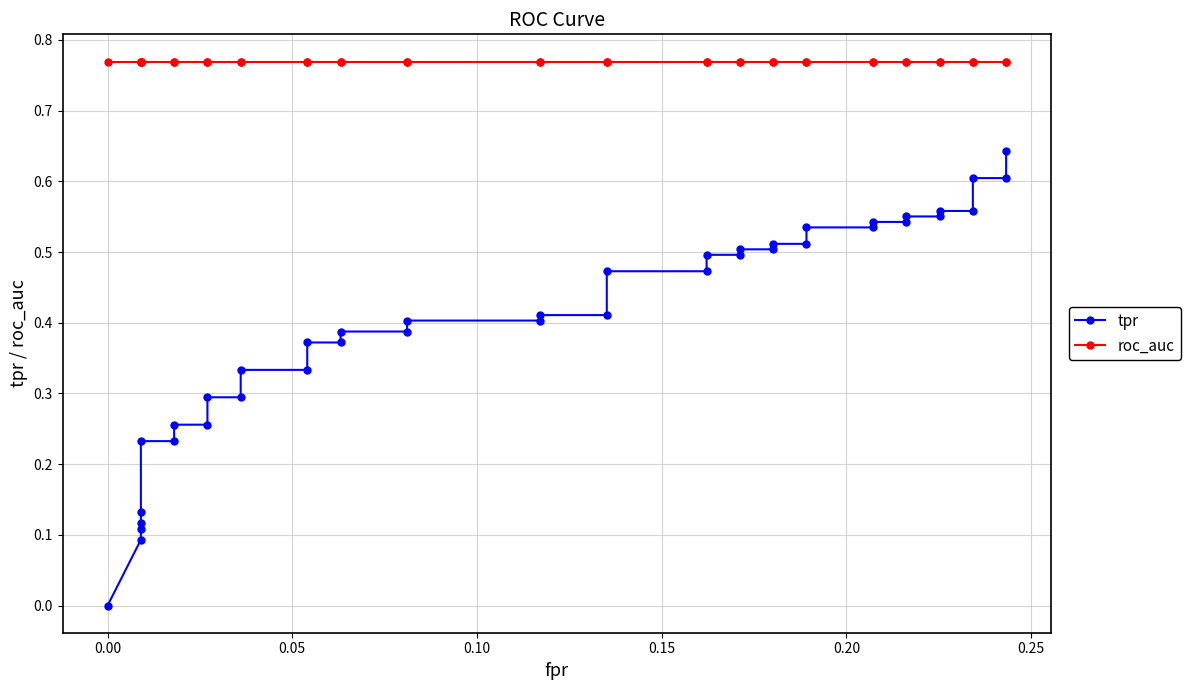

Rank the series by their average value, from highest to lowest.

roc_auc, tpr